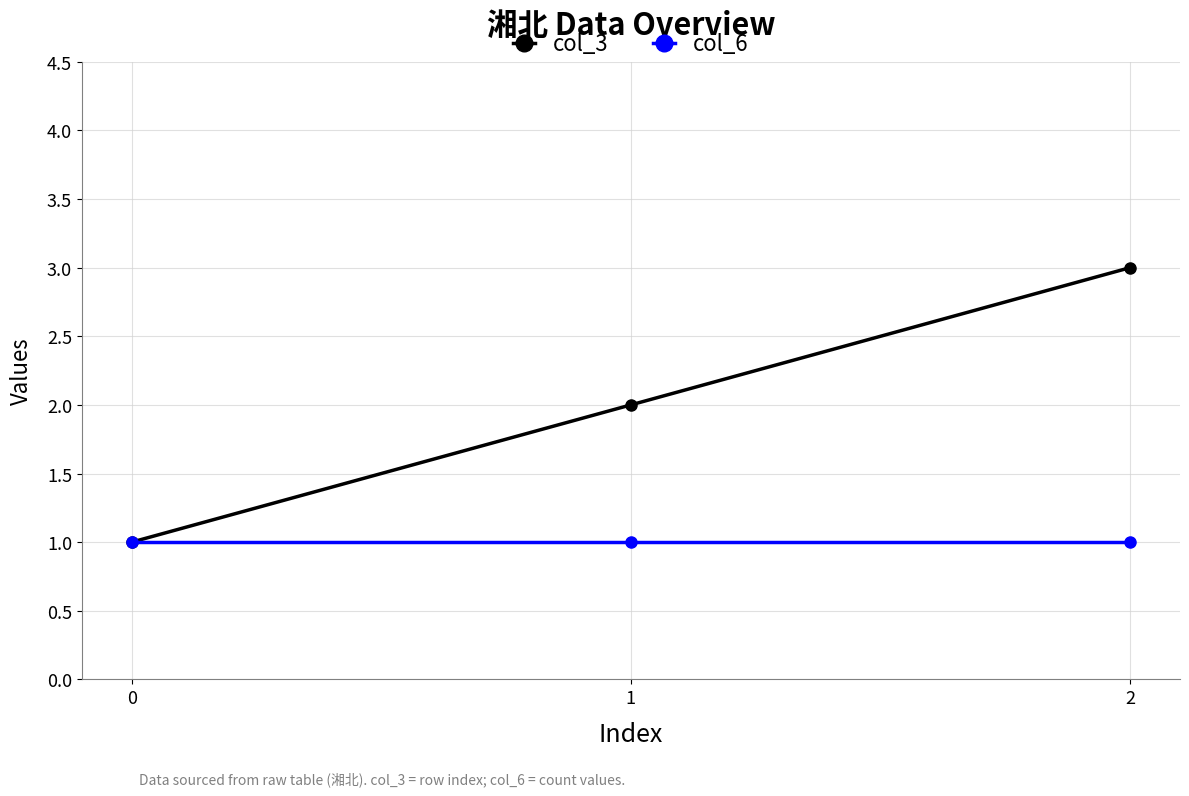

Which series has the largest total across all categories?

col_3